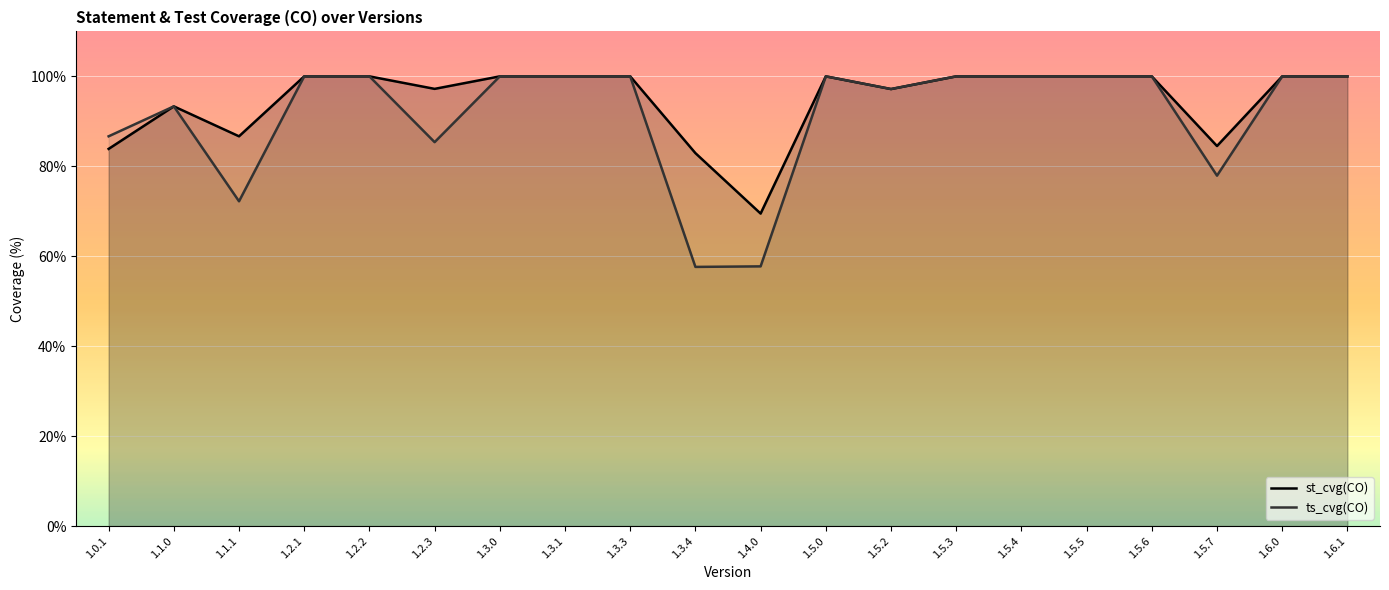

What is the difference between the ts_cvg(CO) values at 1.2.2 and 1.3.4?

42.4